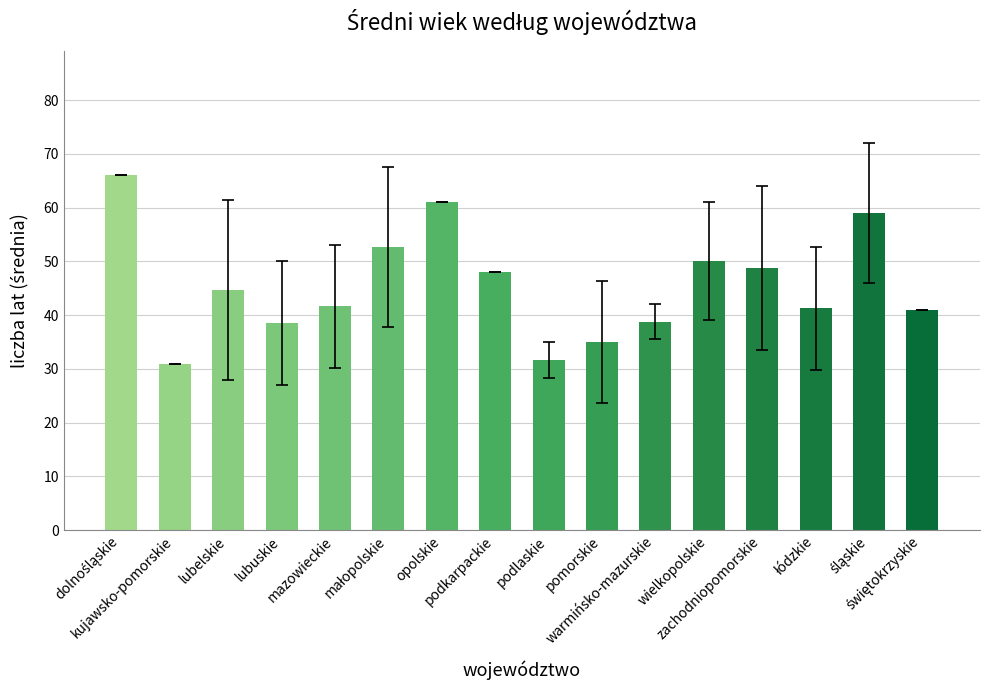

What is the value of the 8th bar from the left?

48.0